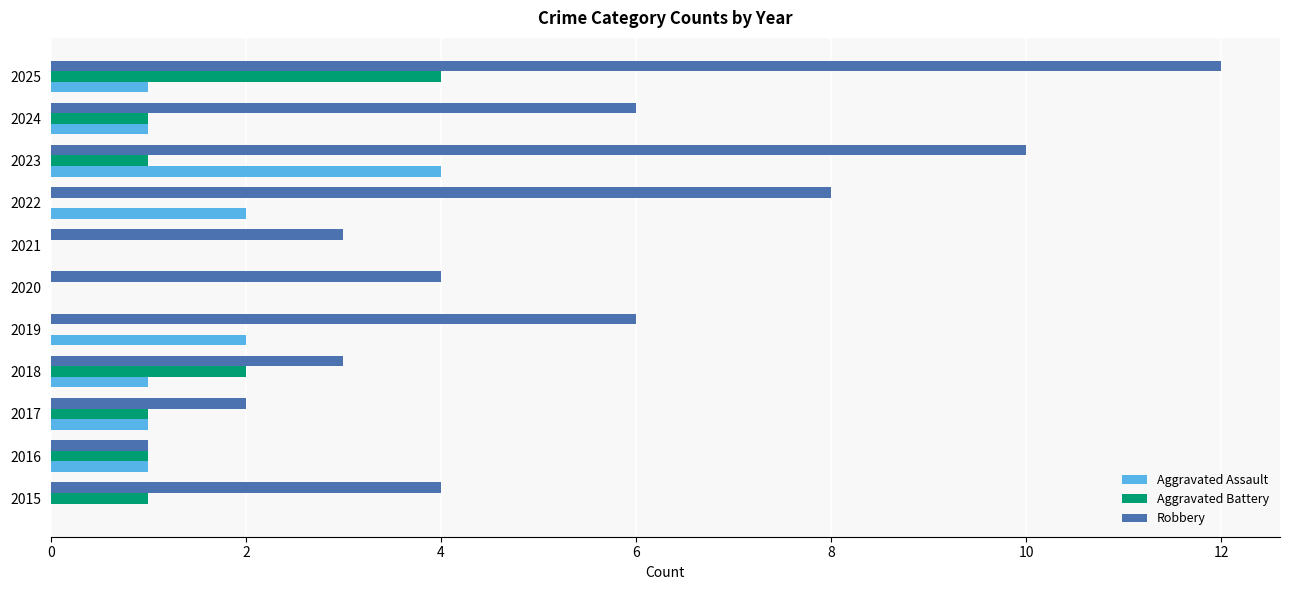

What are all the series names shown in the legend?

Aggravated Assault, Aggravated Battery, Robbery